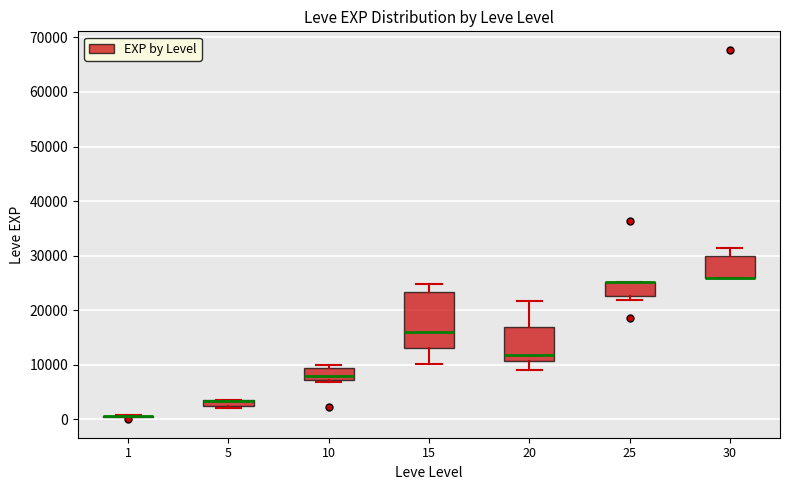

Which box is the tallest, from its lower edge to its upper edge?

15